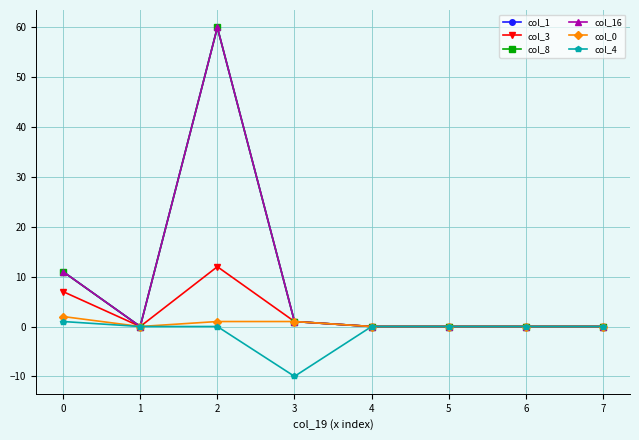

True or false: col_1 has more than 1 interior local peaks.

False